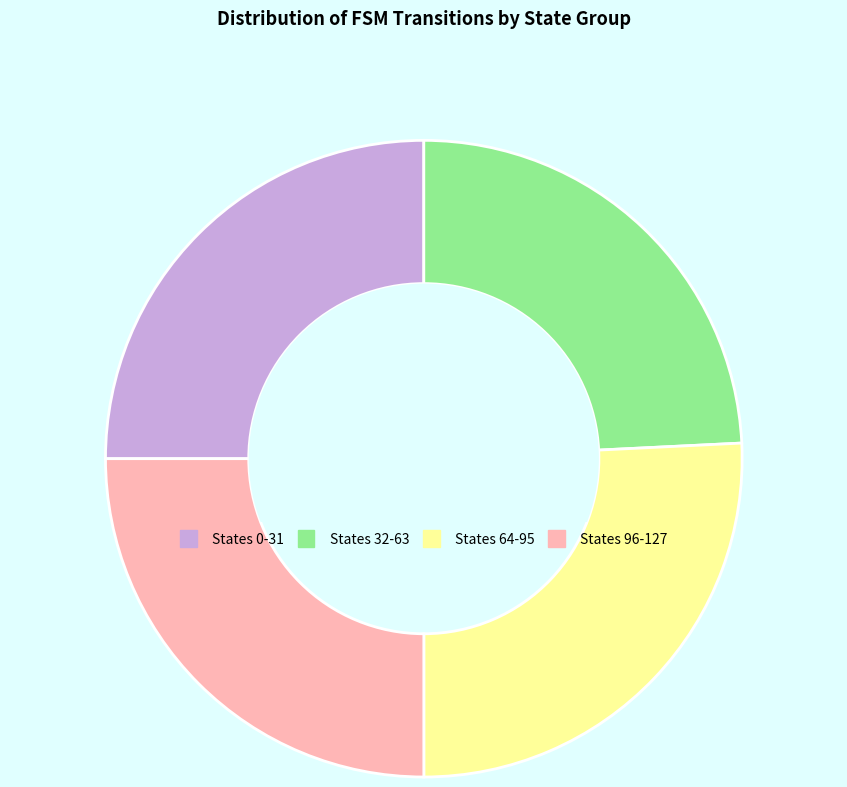

Is there any slice that represents more than half of the pie?

No